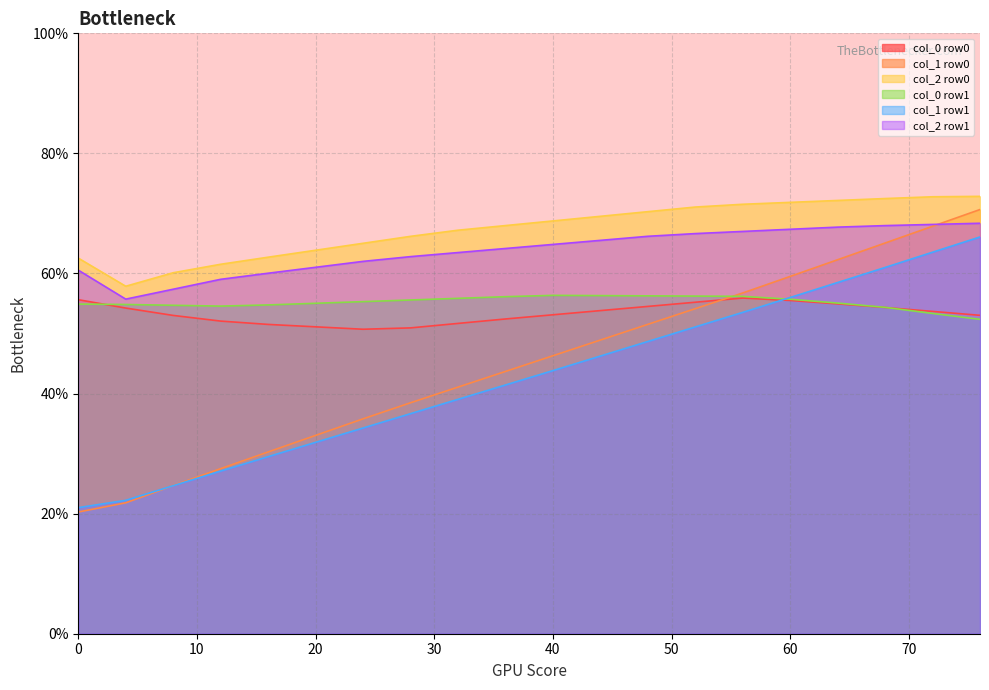

What is the spread (max minus min) of values at 0?

42.3